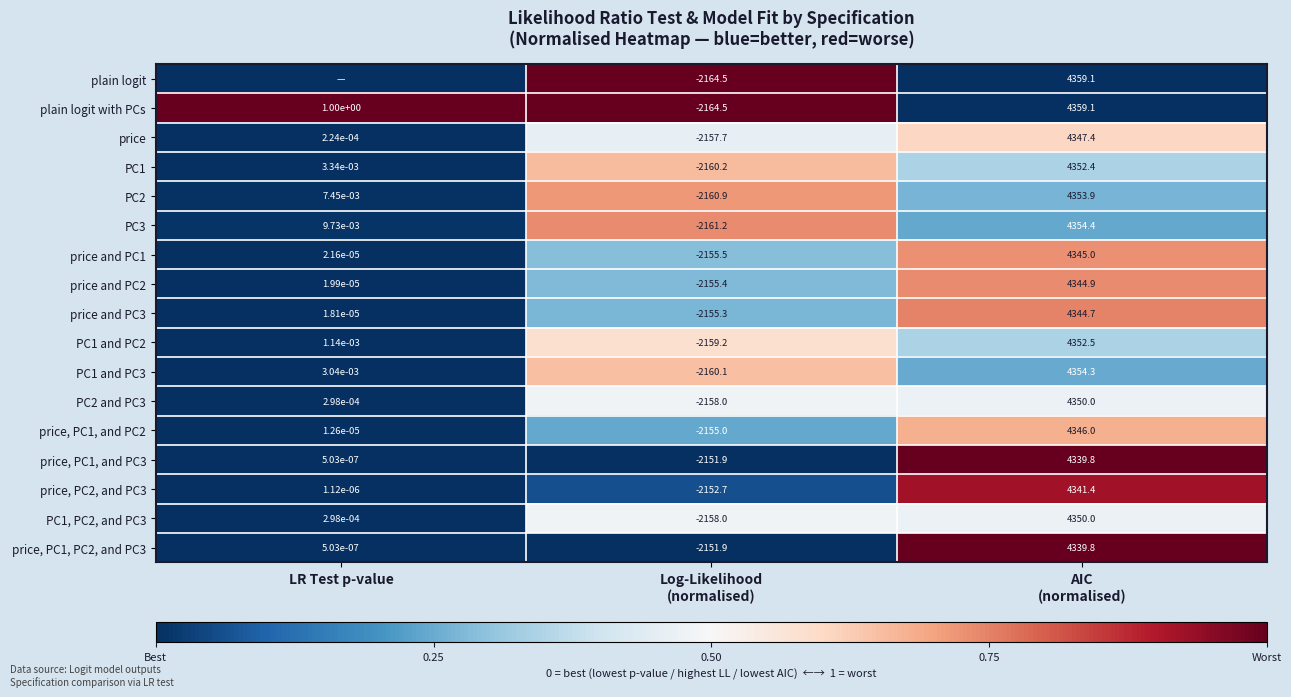

At which category is the sum across all series the highest?

AIC
(normalised)